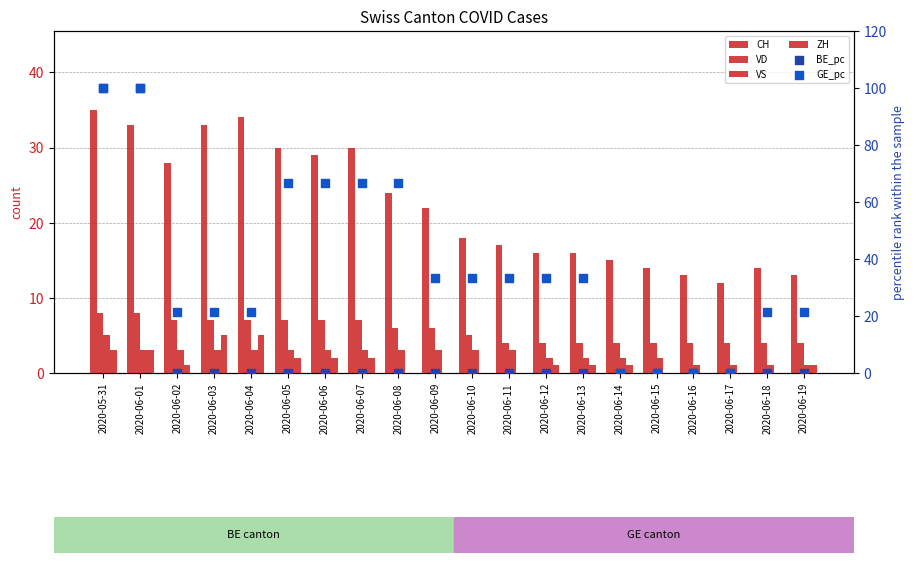

What are all the series names shown in the legend?

CH, VD, VS, ZH, BE_pc, GE_pc